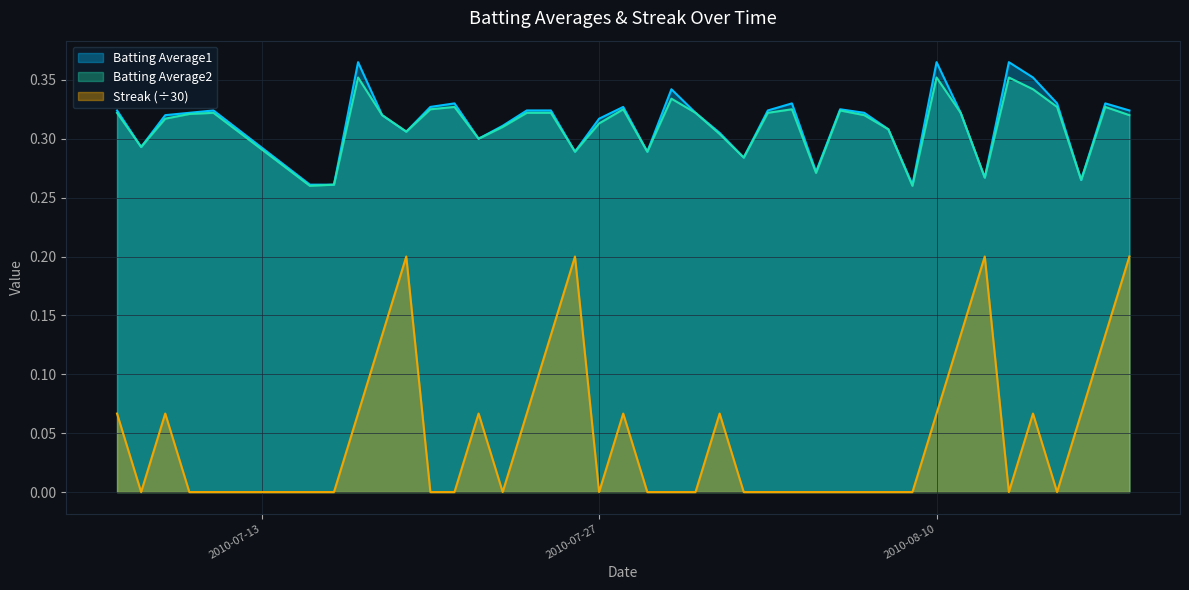

Count the Batting Average2 values in the range 0 to 1.

40